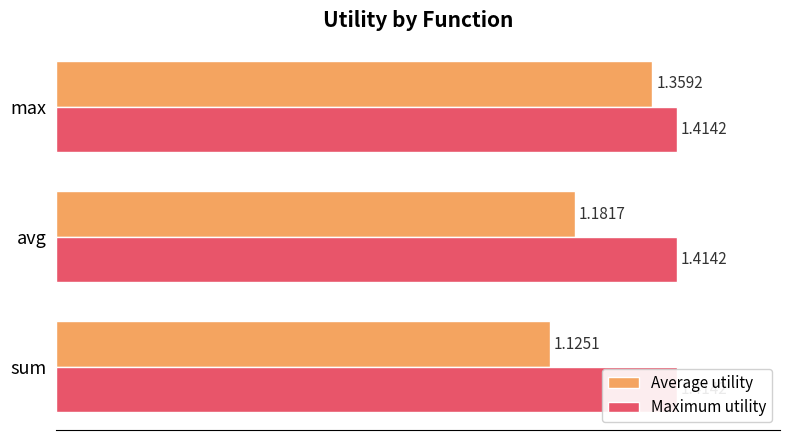

The value of Average utility at avg is 0.3. True or false?

False